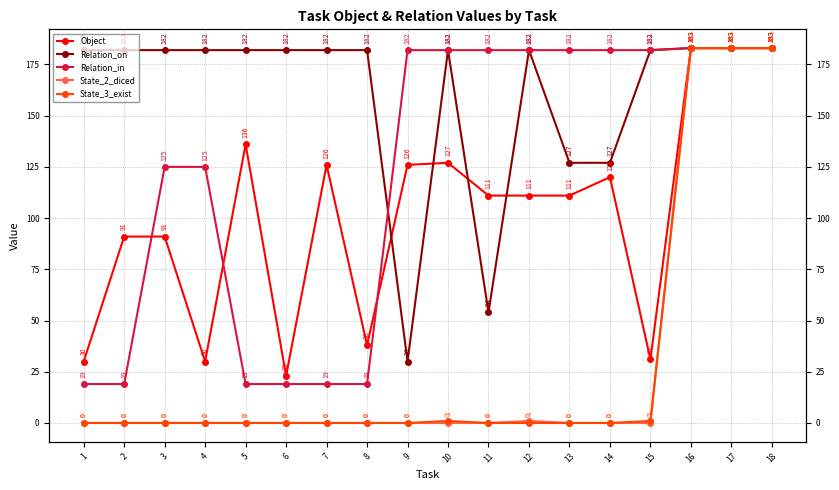

Which series has the largest total across all categories?

Relation_on